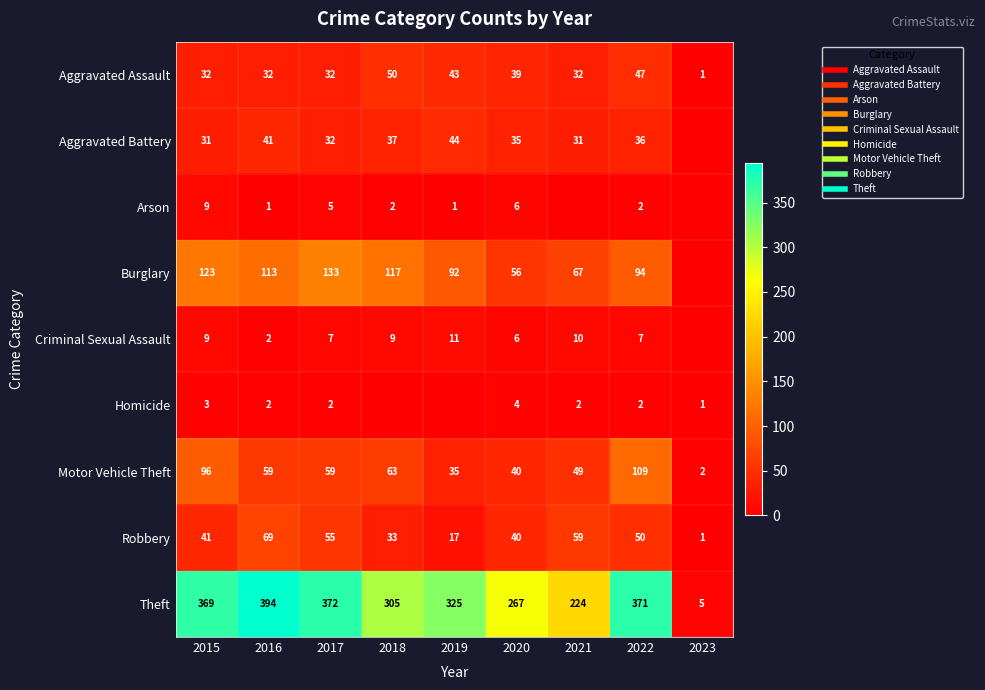

What value does the Aggravated Battery series have at 2021, to the nearest 10?

30